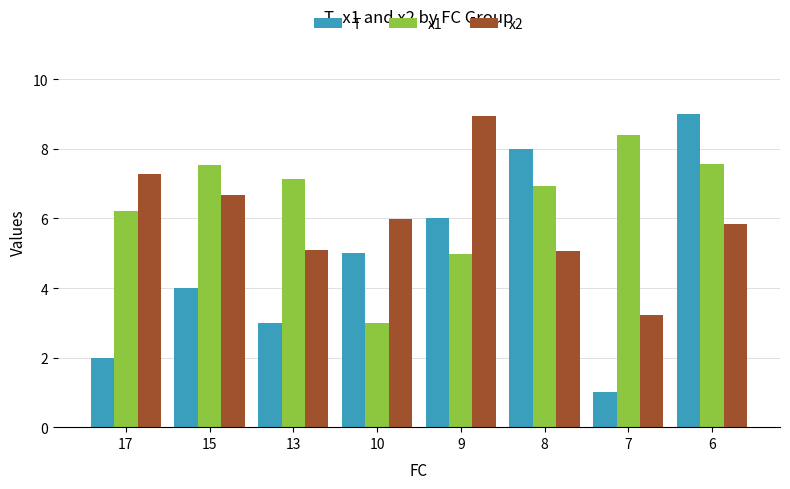

Which series has the largest range (max minus min)?

T